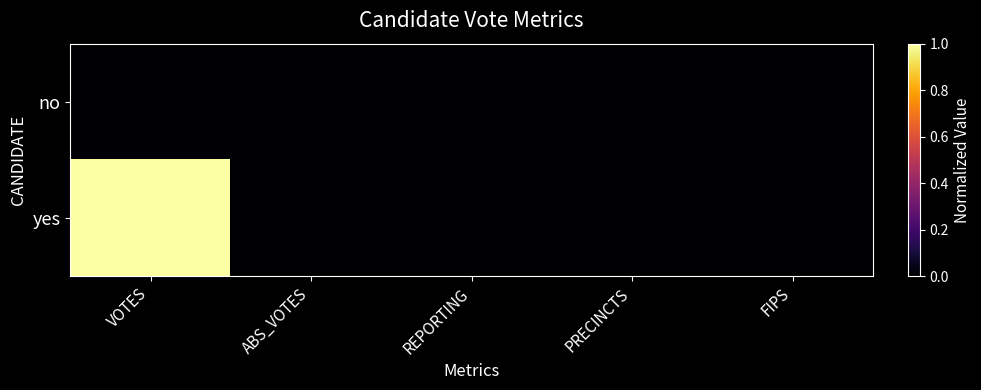

What is the maximum value shown in the chart?

1